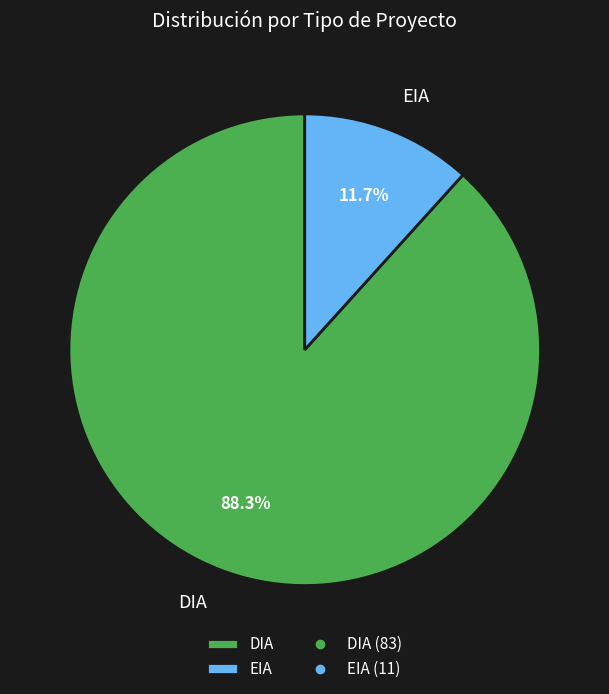

What is the majority slice?

DIA